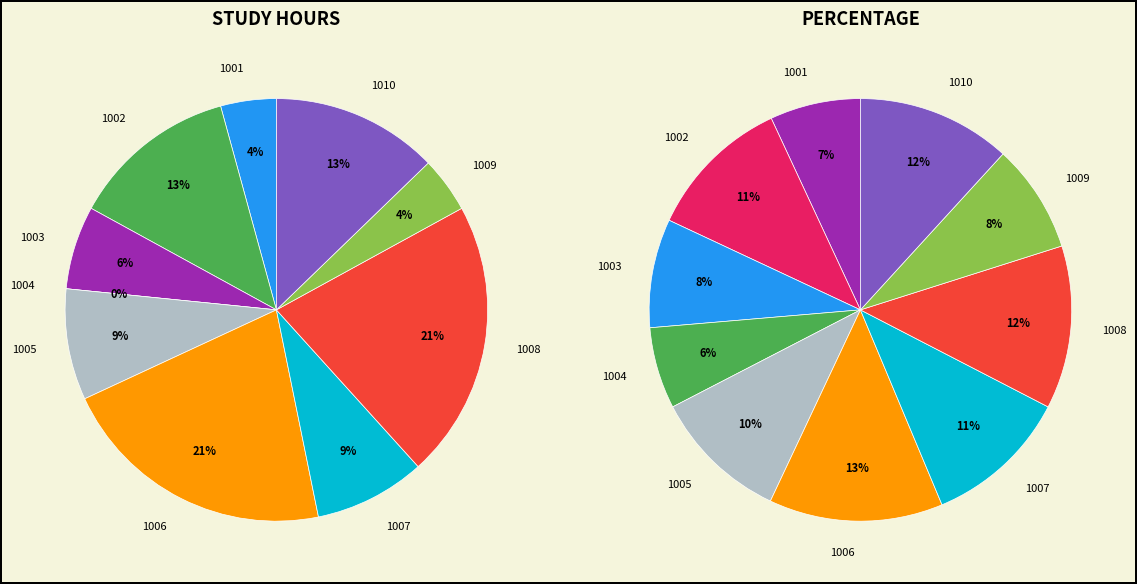

What percentage is NOT represented by 1008?

78.7%